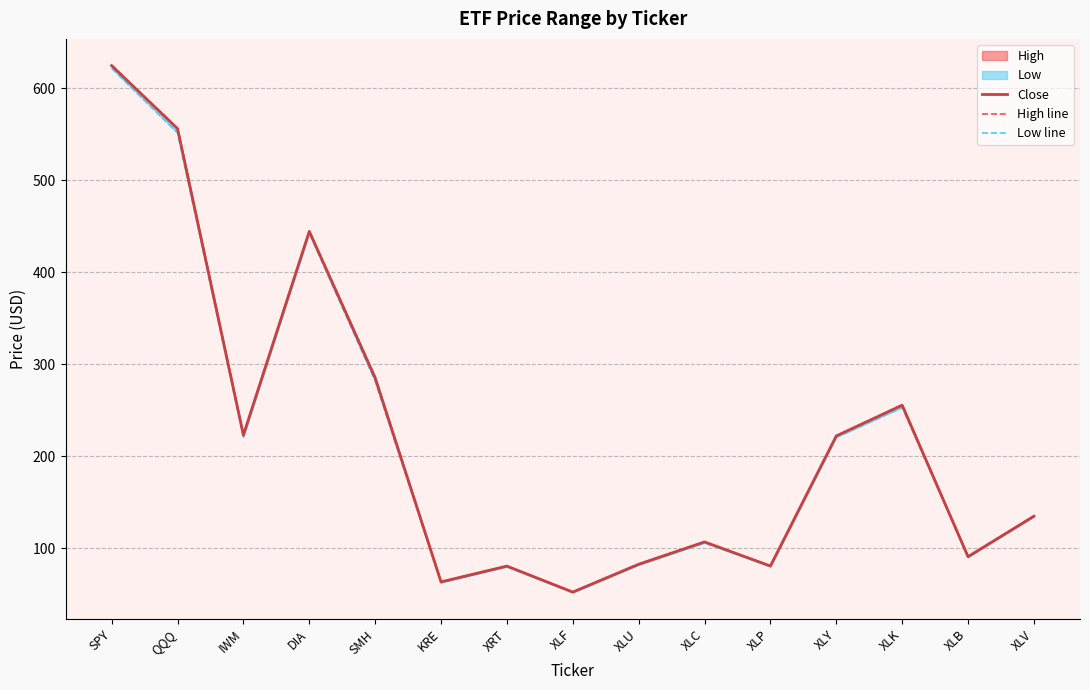

How many values in the High line series exceed 135?

8